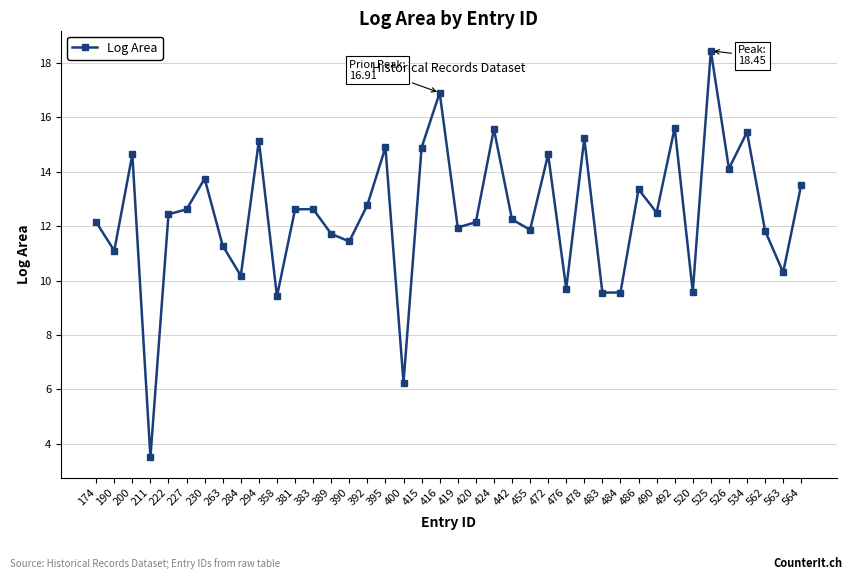

How many lines are shown in the chart?

1